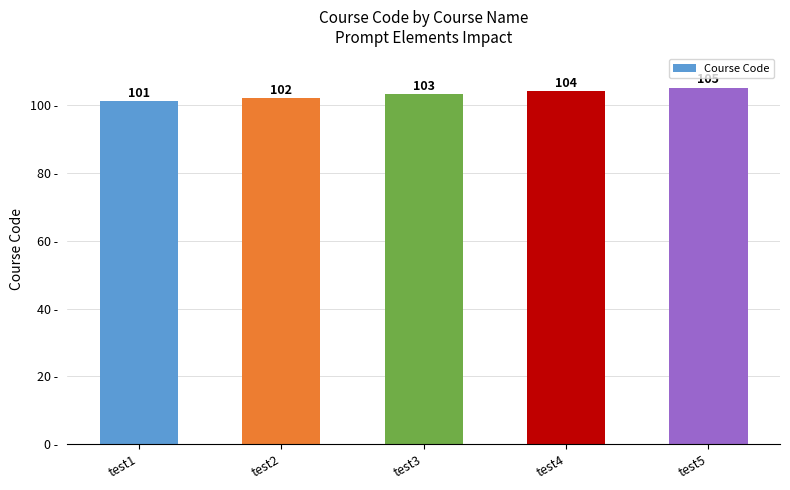

Which label corresponds to the largest value in the chart?

test5